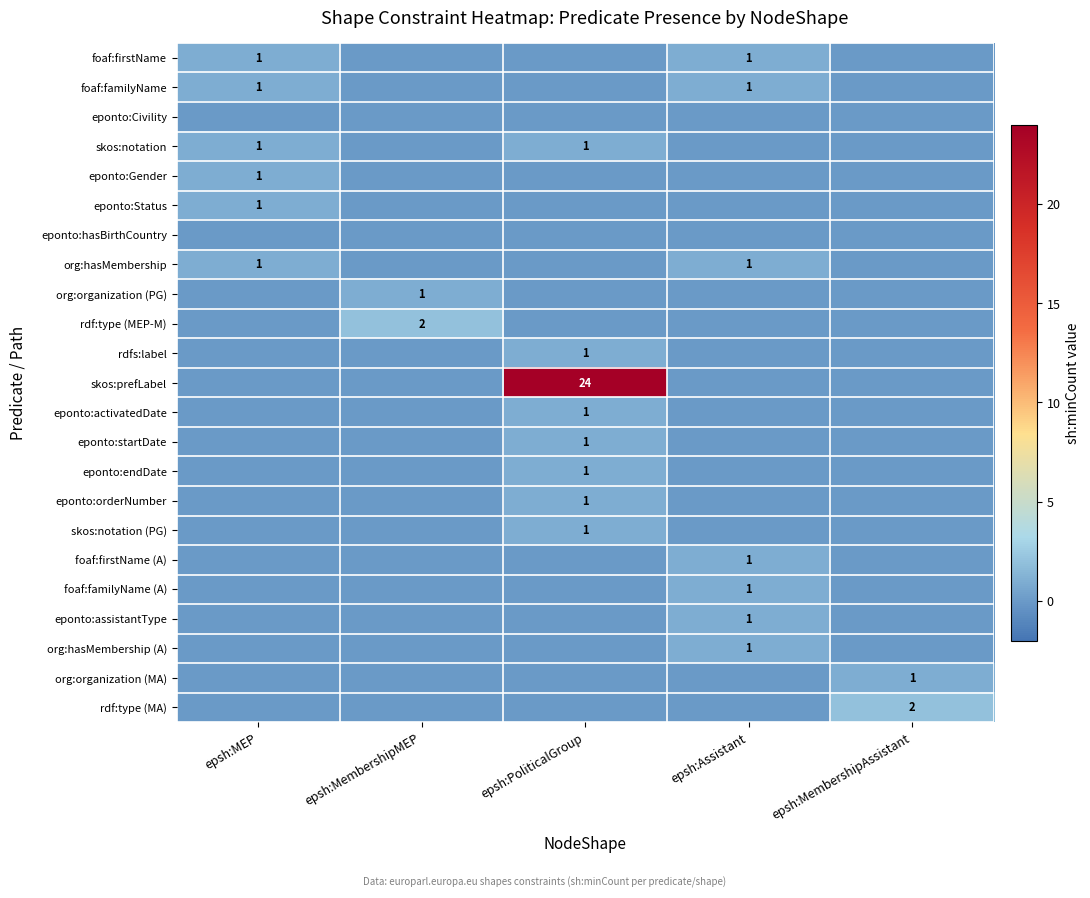

True or false: eponto:Status has a value of 1 at epsh:MEP.

True